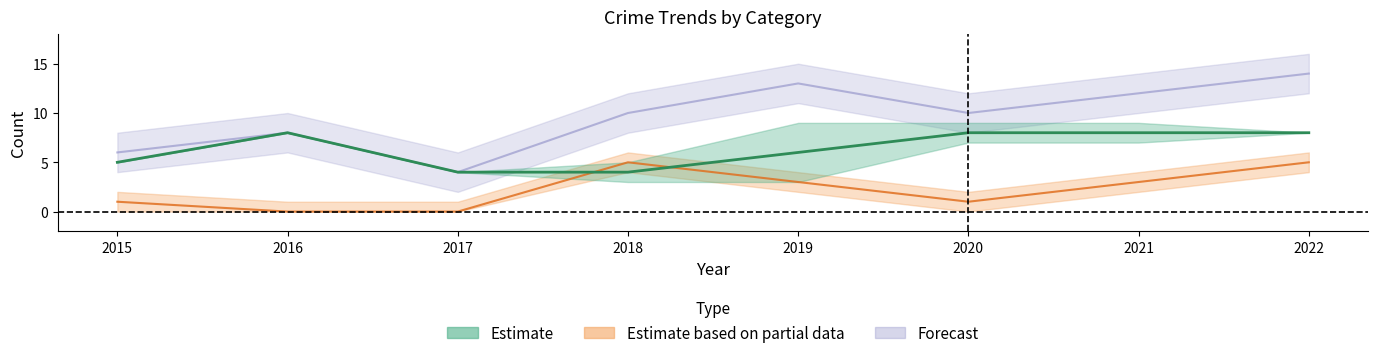

Is the value of Total at 2022 greater than the value of Robbery at 2019?

Yes